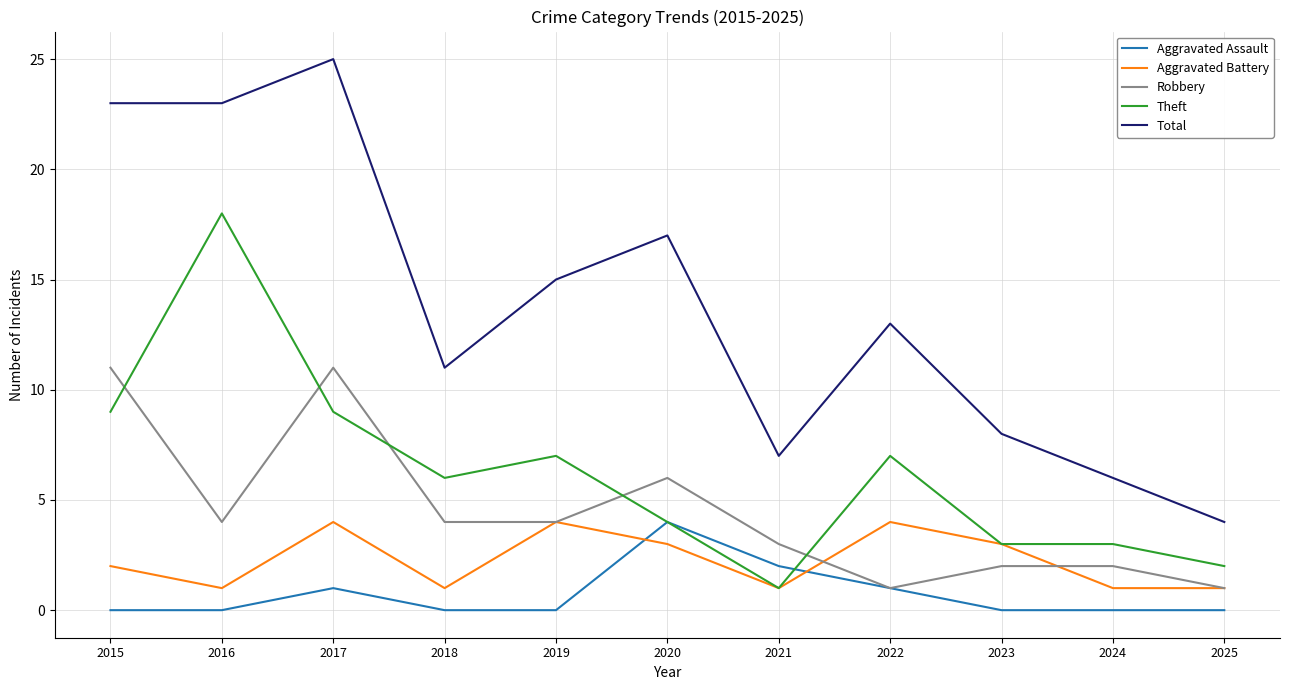

At which label does Theft reach its peak?

2016